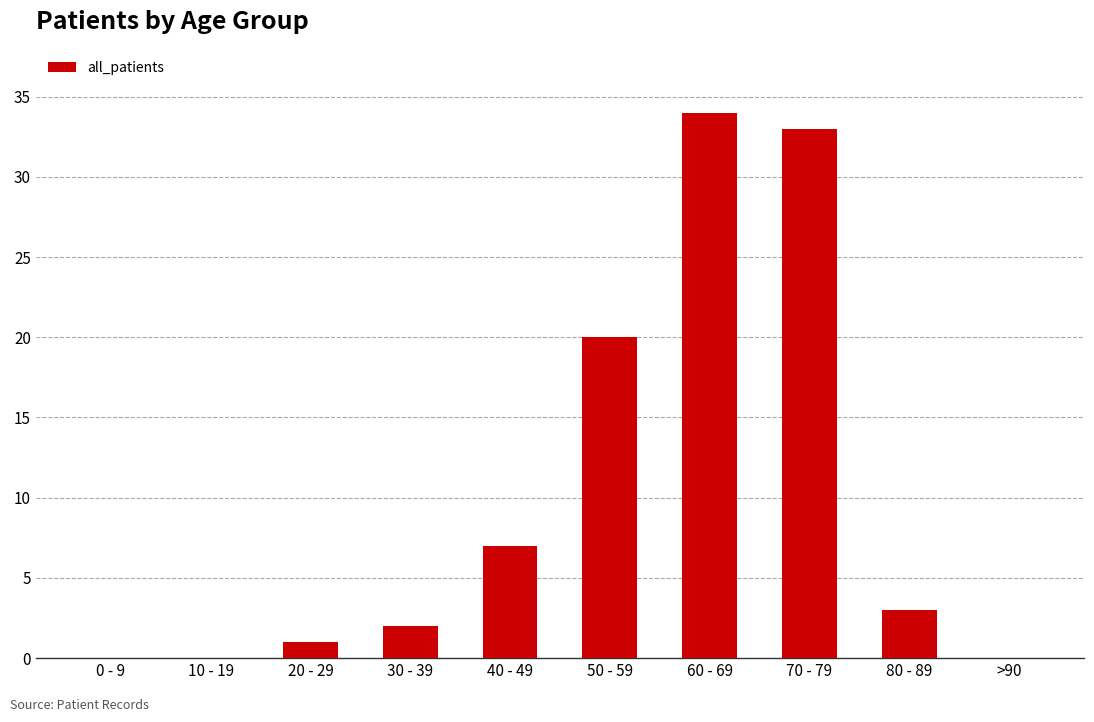

What is the greatest value displayed?

34